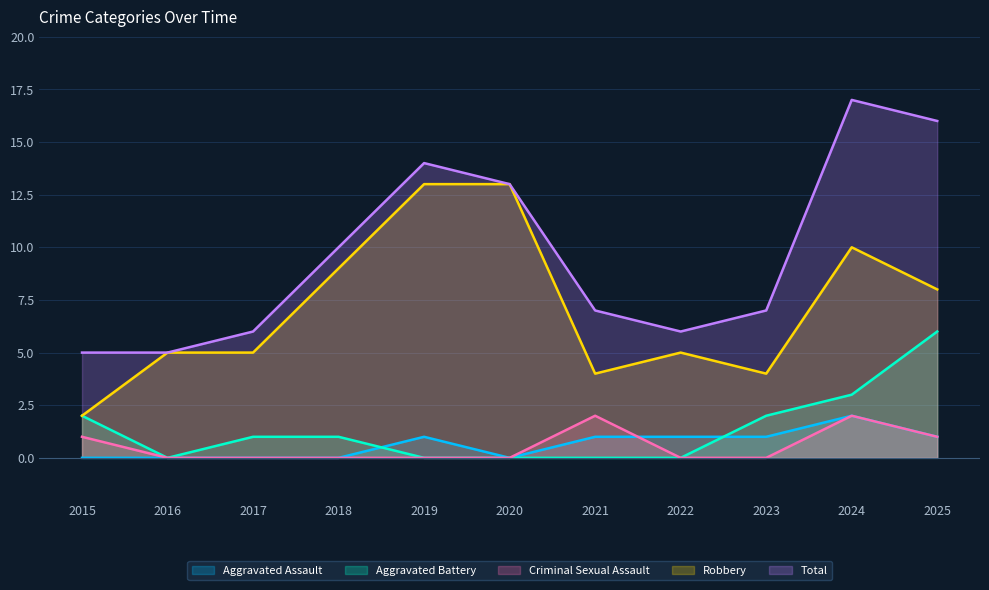

At which category does Robbery reach its first local valley?

2021